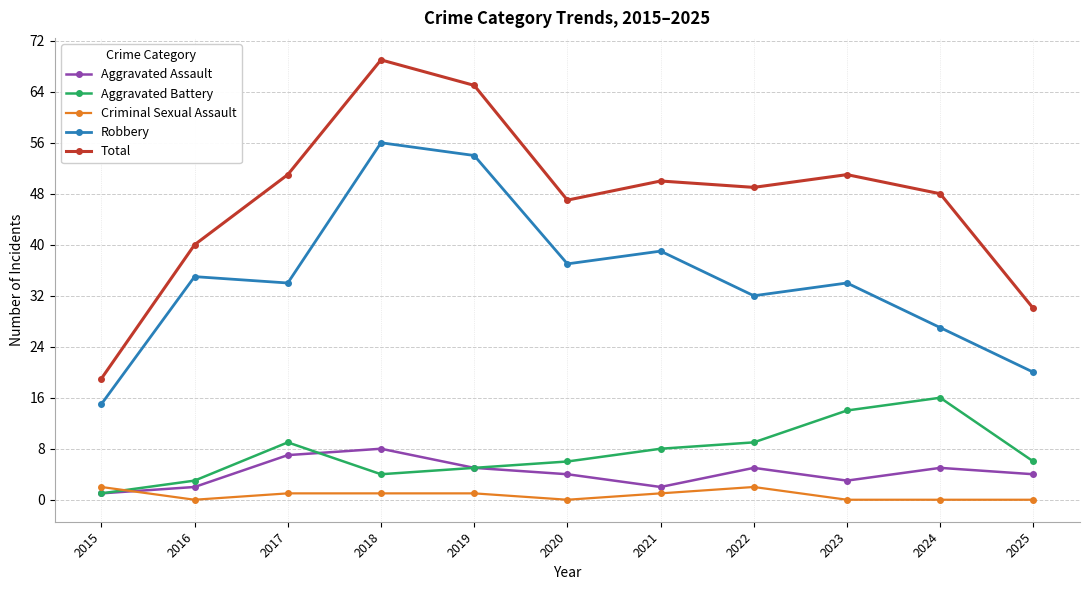

The Aggravated Assault series shows 2 at 2021. True or false?

True